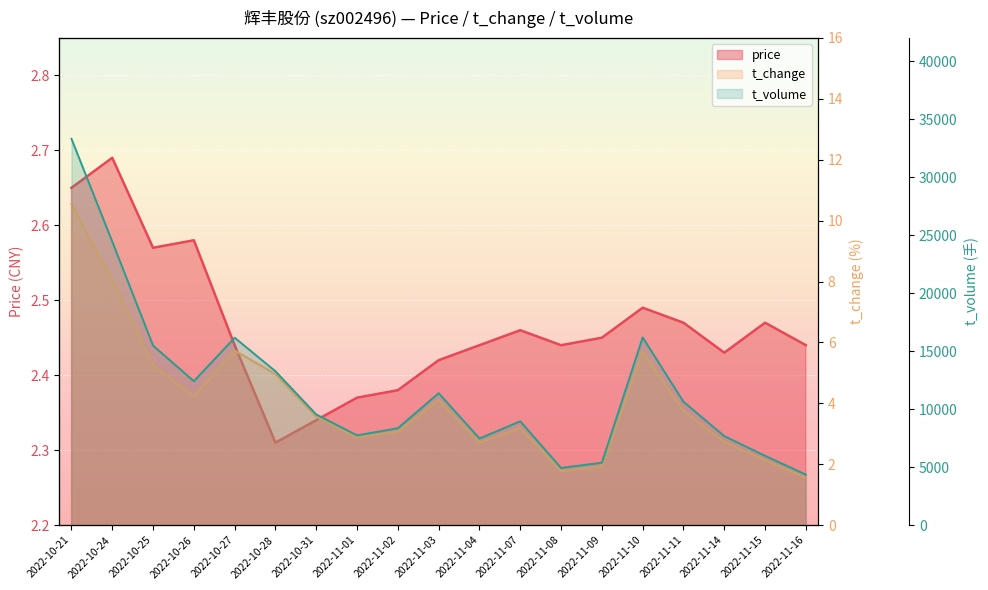

In t_change, how many points are higher than both neighbors (excluding endpoints)?

4